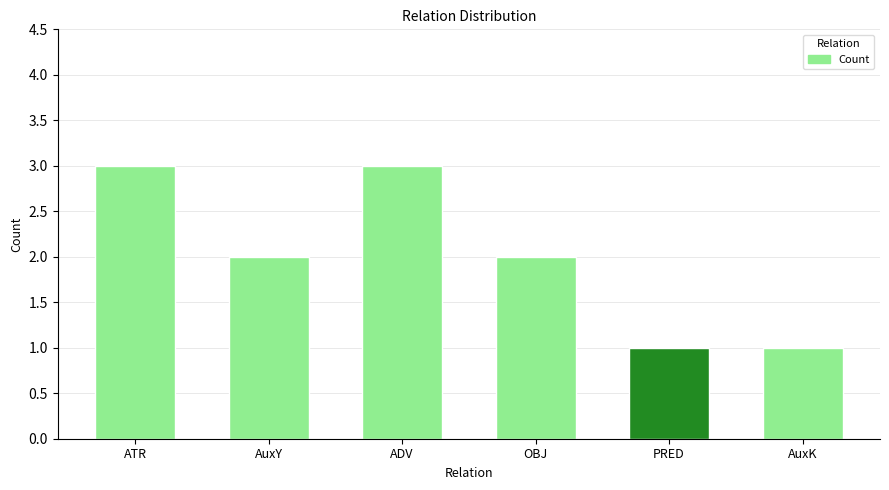

Reading right to left, what are all the values shown in this chart?

AuxK=1	PRED=1	OBJ=2	ADV=3	AuxY=2	ATR=3